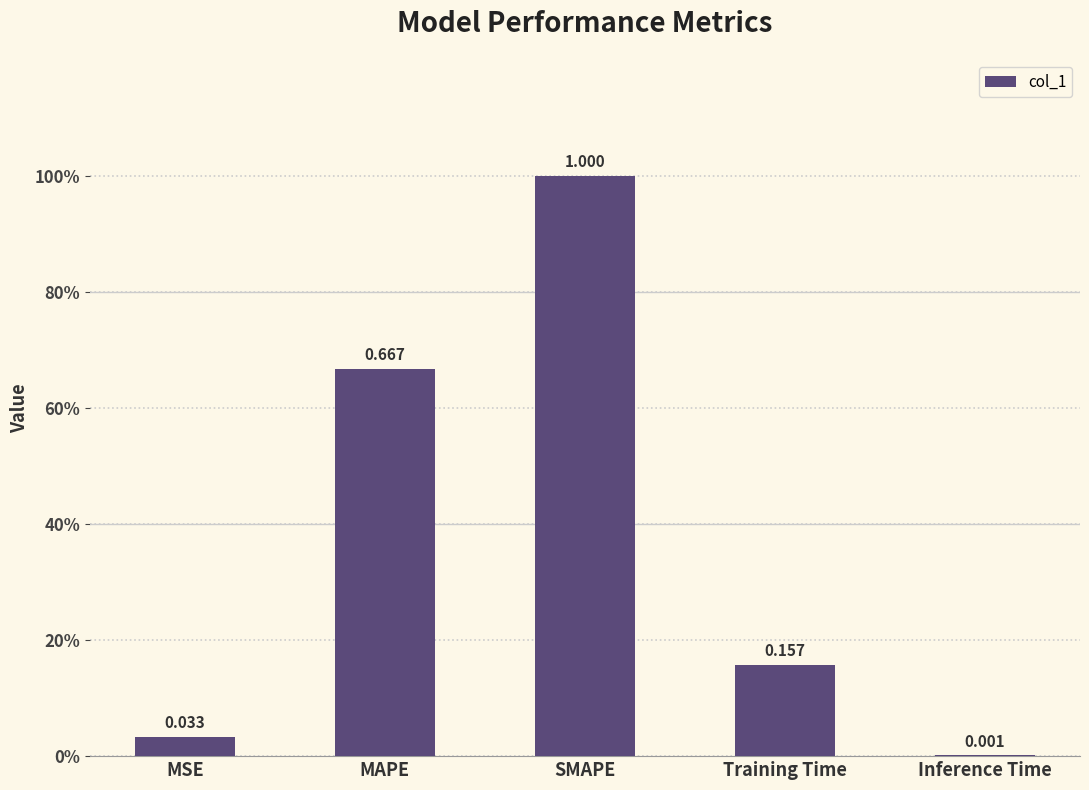

Are the bars horizontal?

No